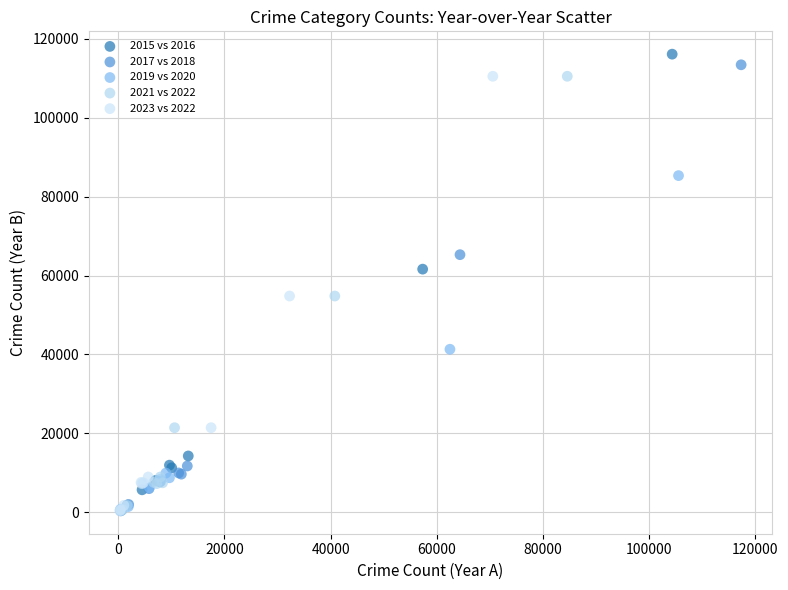

Which series reaches the maximum Y coordinate?

2015 vs 2016